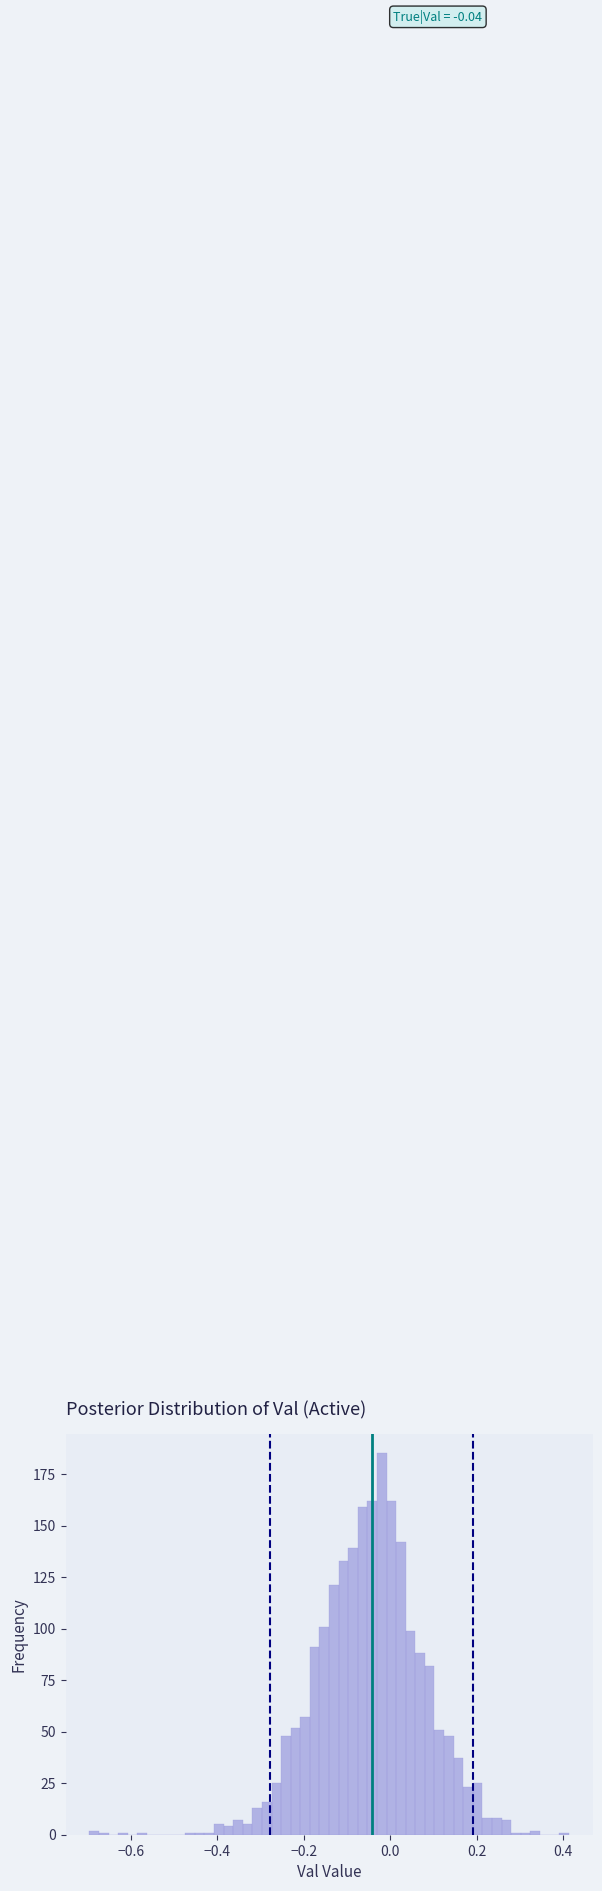

Read against the x-axis, roughly where is the centre of the tallest bar?

-0.02